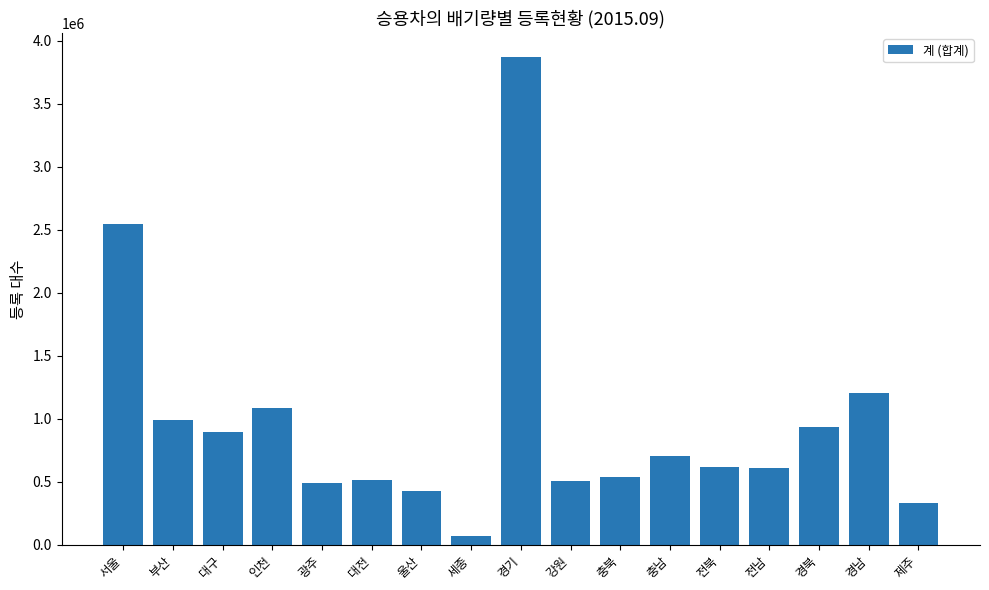

What is the label of the 9th bar from the left?

경기